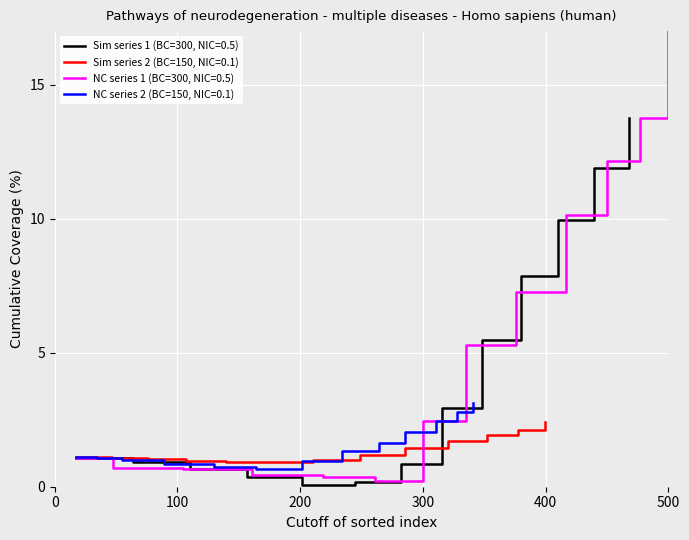

Is it true that col_1 (sim2) equals 0.3 at 6?

False